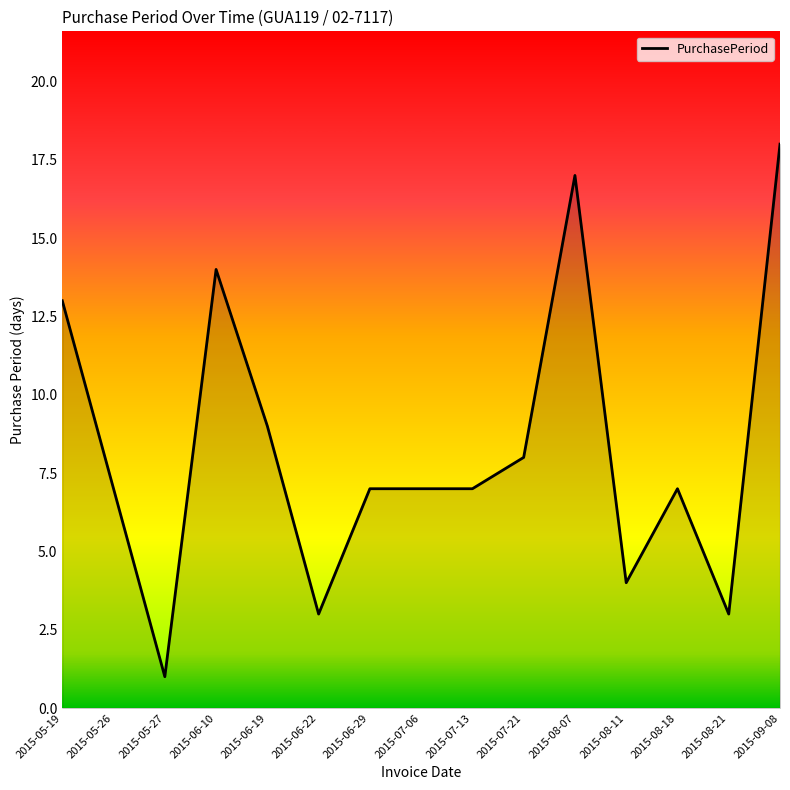

Reading left to right, transcribe all the data shown in this chart.

2015-05-19=13	2015-05-26=7	2015-05-27=1	2015-06-10=14	2015-06-19=9	2015-06-22=3	2015-06-29=7	2015-07-06=7	2015-07-13=7	2015-07-21=8	2015-08-07=17	2015-08-11=4	2015-08-18=7	2015-08-21=3	2015-09-08=18